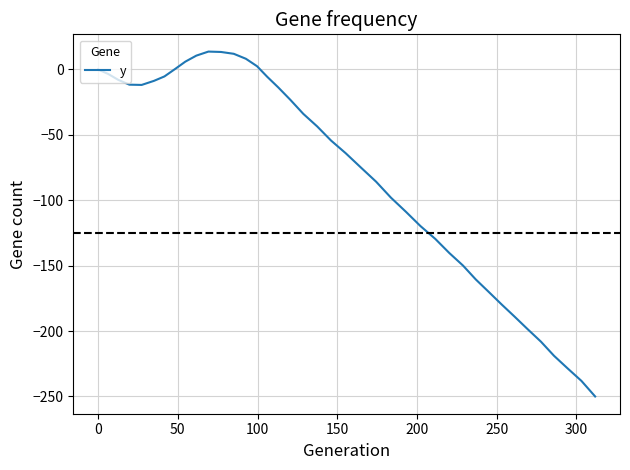

Does the chart have visible grid lines?

Yes